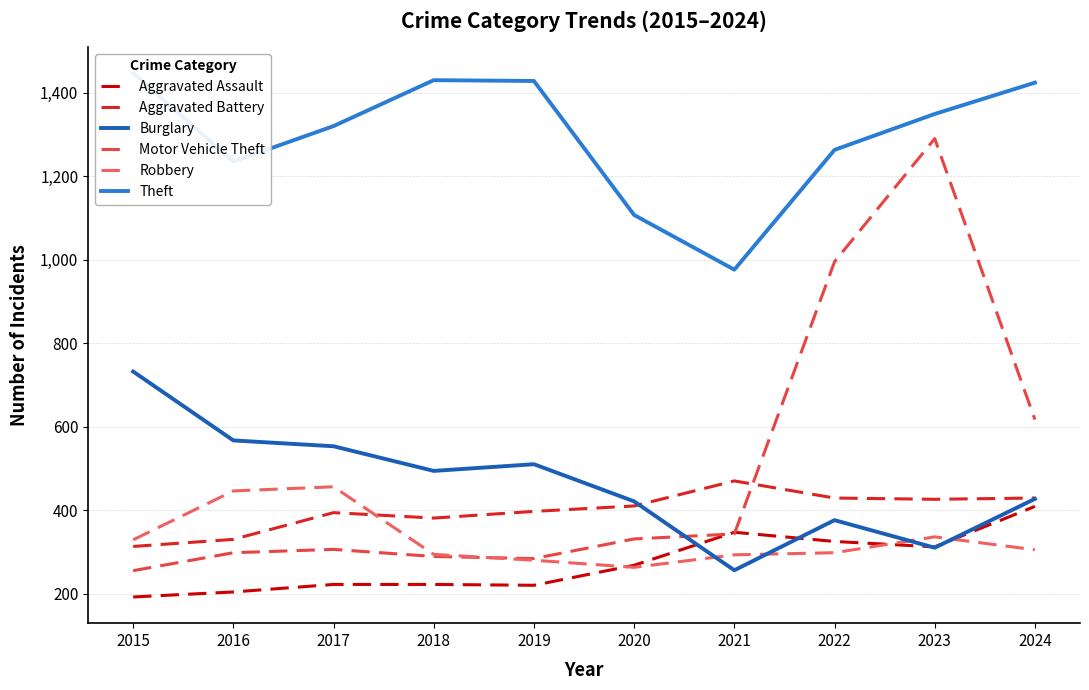

Which series has the largest total across all categories?

Theft